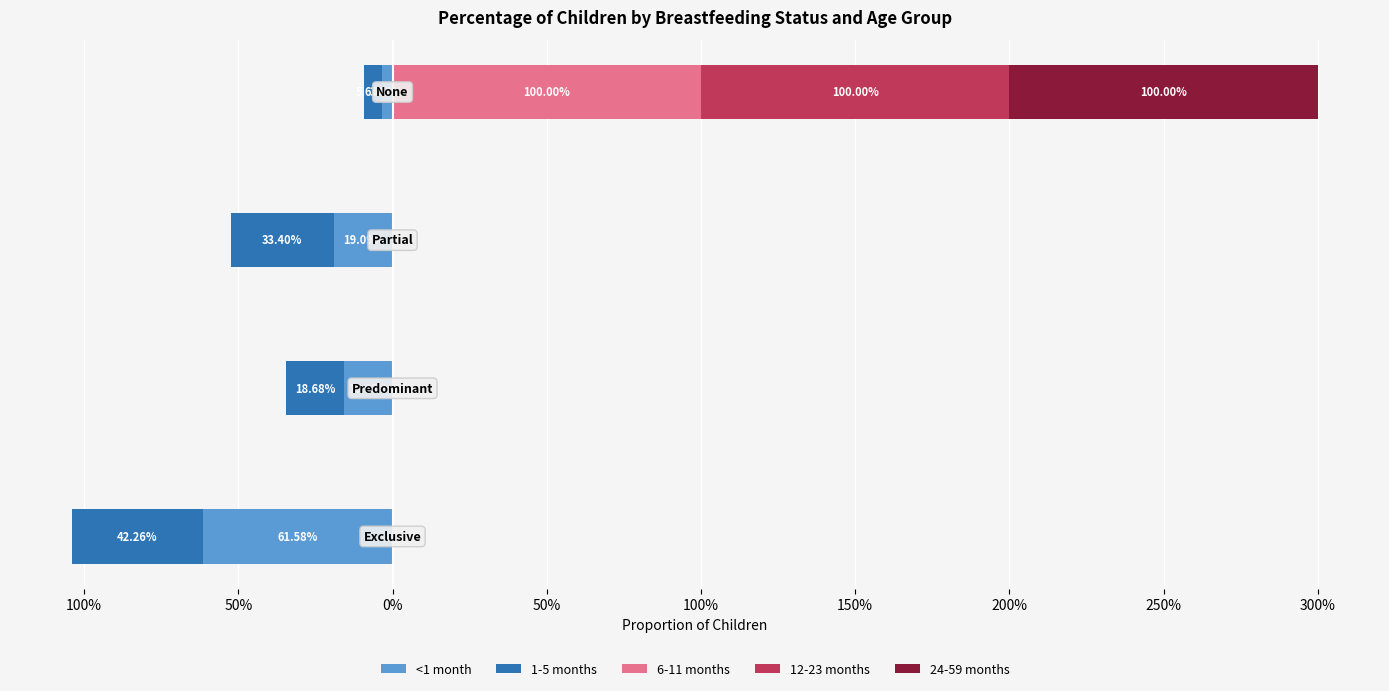

How many bars are there in total?

20